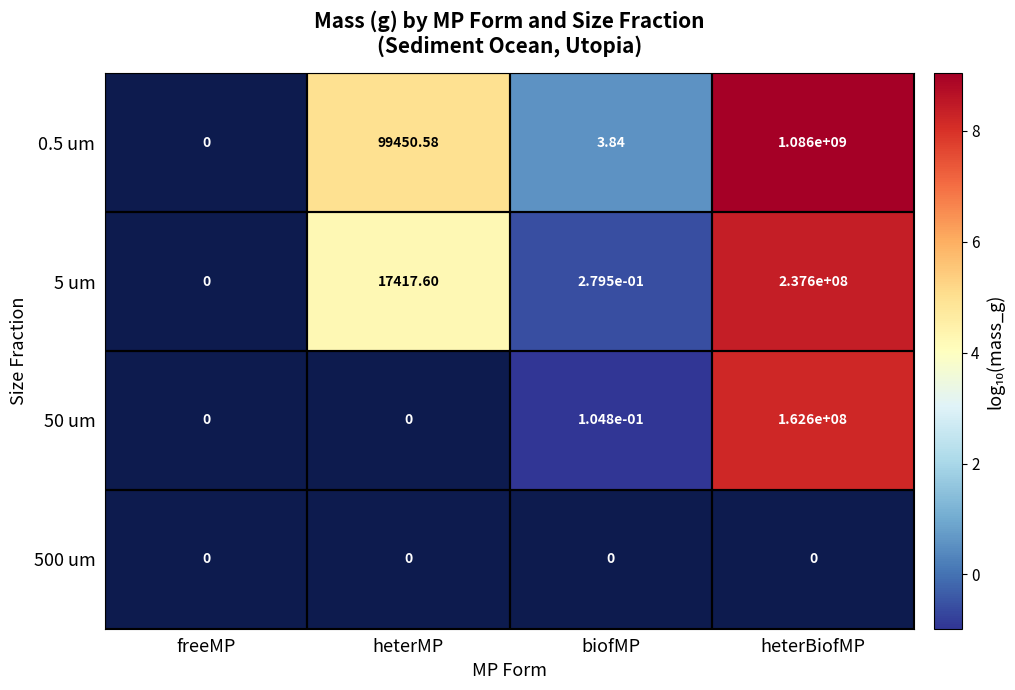

Is the value of 0.5 um at heterBiofMP greater than the value of 50 um at biofMP?

Yes